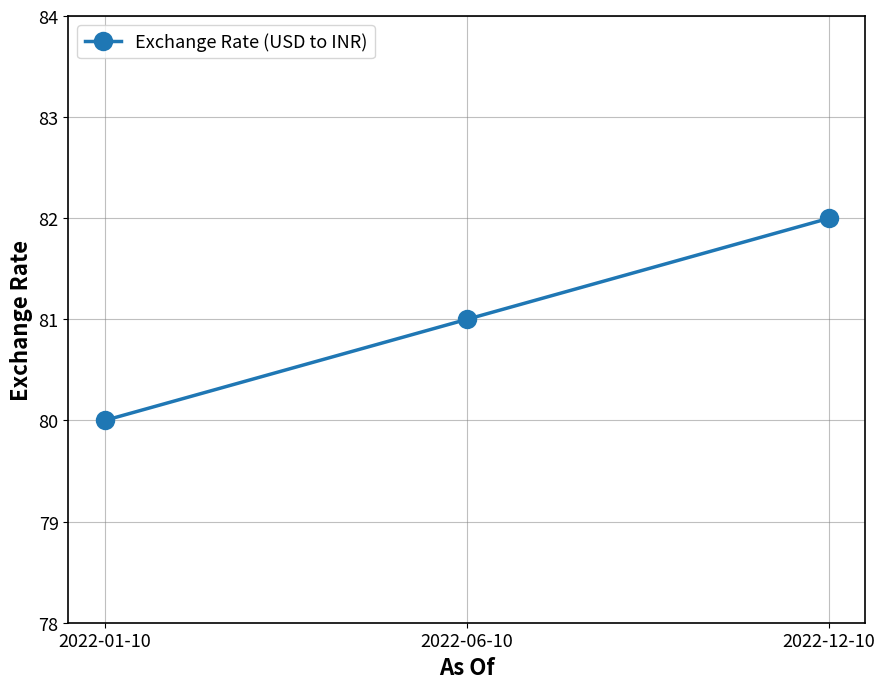

What is the label of the 1st point from the right?

2022-12-10